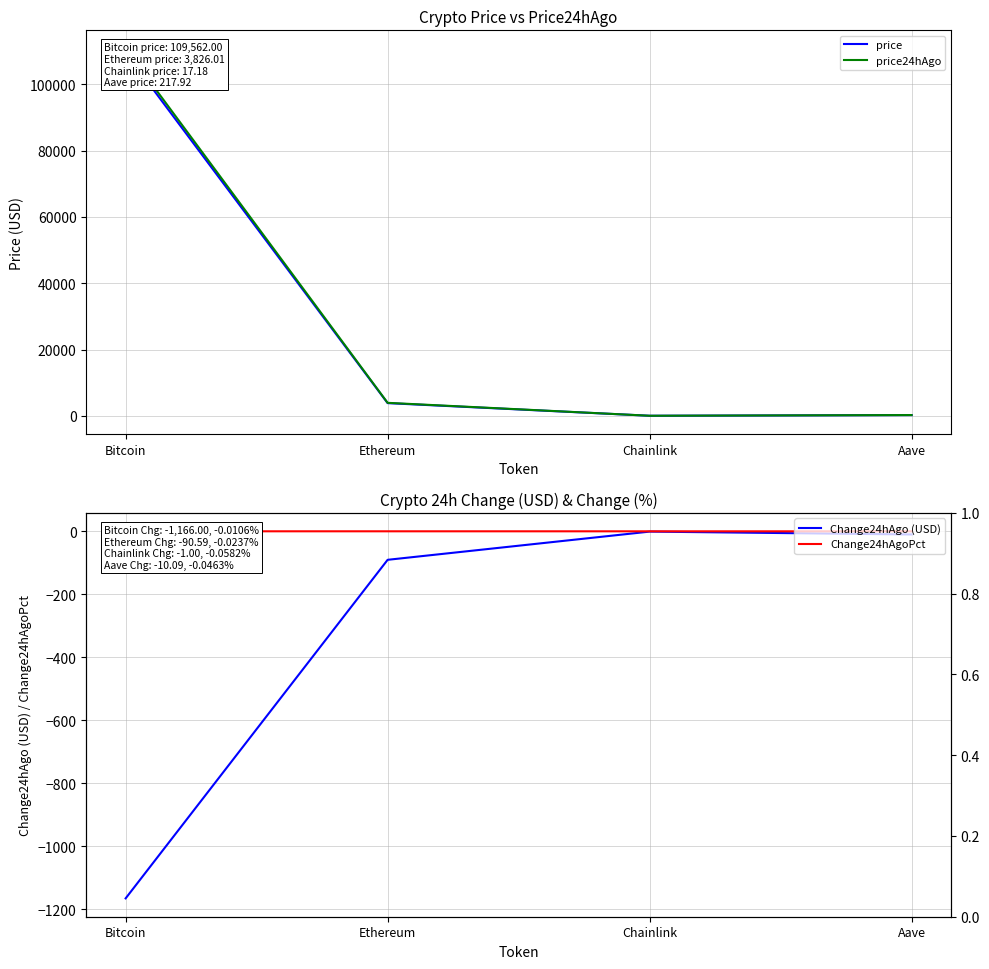

The value of price at Aave is 217.9. True or false?

True